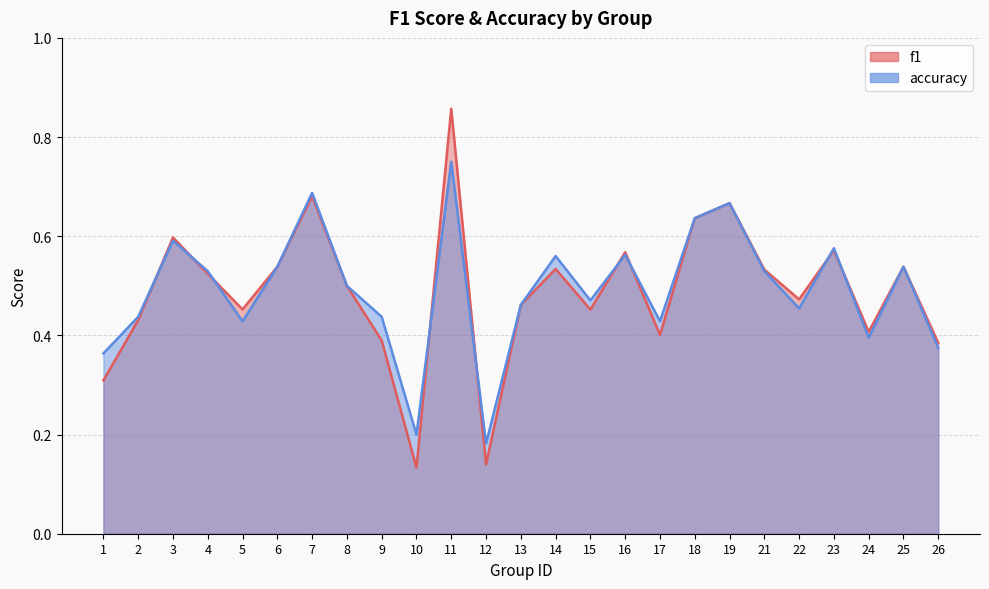

At how many categories does at least one series exceed 0?

25